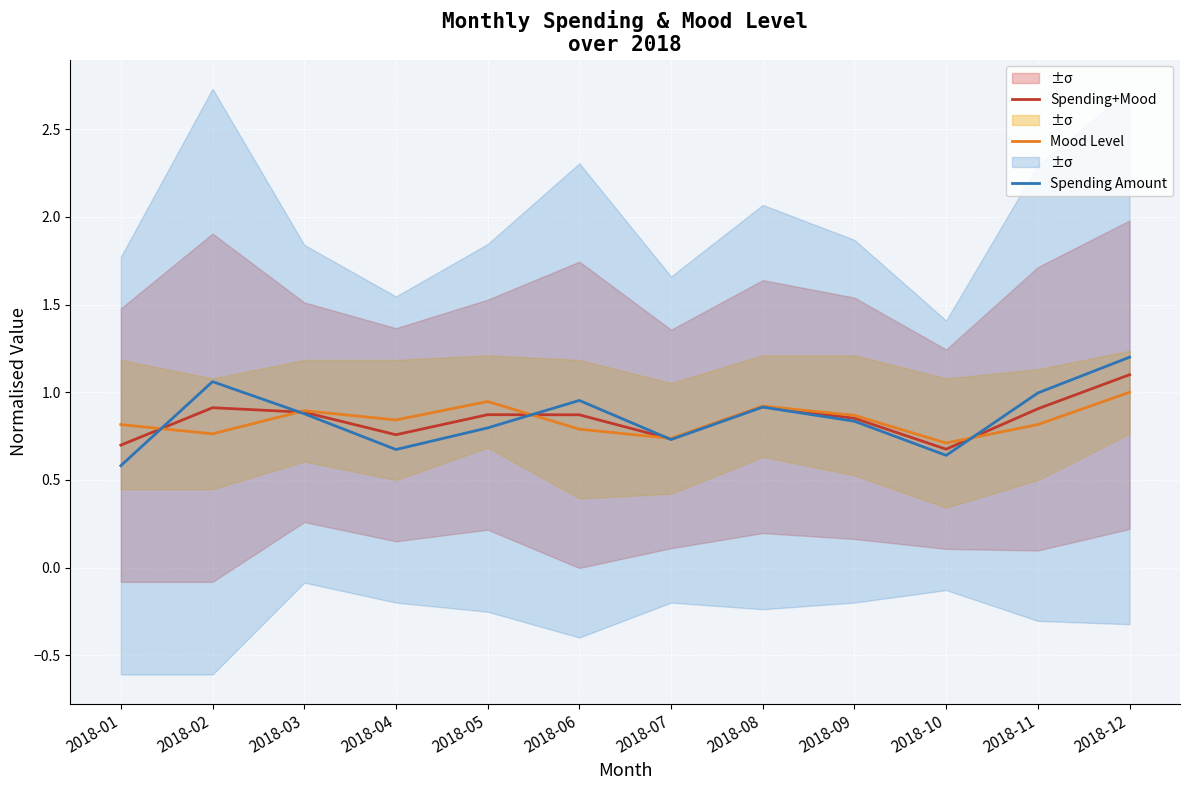

Reading right to left, extract all data points from this chart.

Spending+Mood: 1.1	0.9	0.7	0.9	0.9	0.7	0.9	0.9	0.8	0.9	0.9	0.7
Mood Level: 1.0	0.8	0.7	0.9	0.9	0.7	0.8	0.9	0.8	0.9	0.8	0.8
Spending Amount: 1.2	1.0	0.6	0.8	0.9	0.7	1.0	0.8	0.7	0.9	1.1	0.6